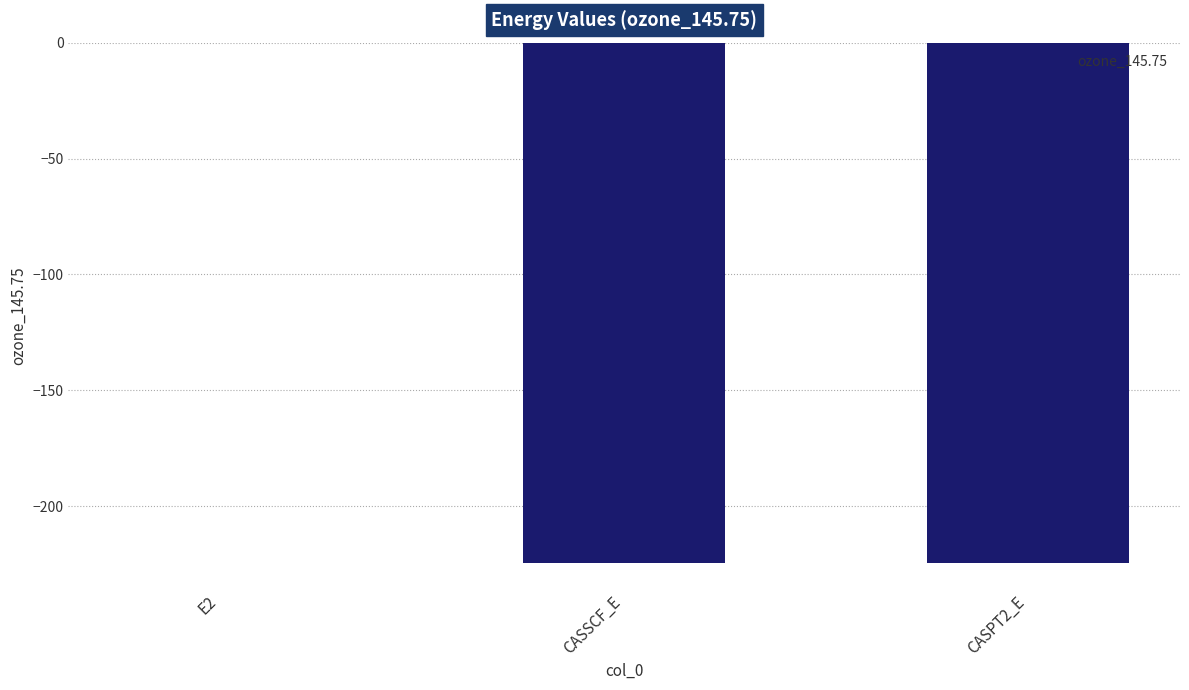

Which label corresponds to the largest value in the chart?

E2